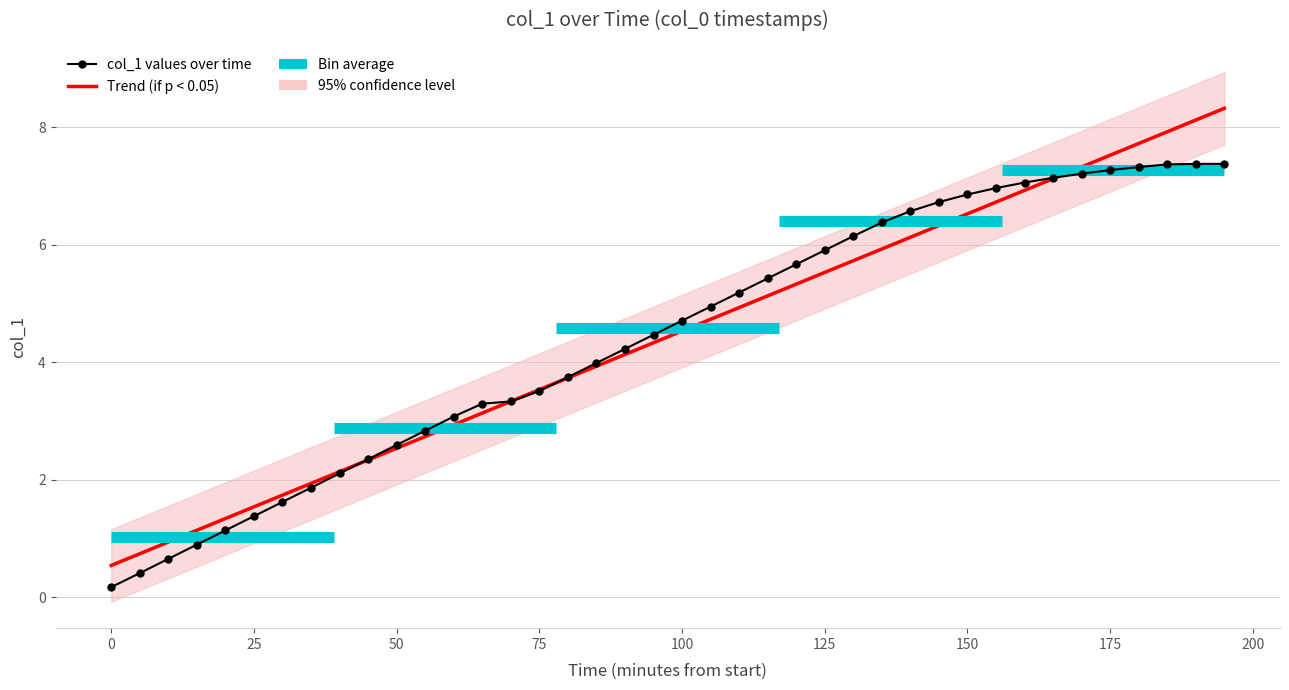

Is the value of col_1 at 19 greater than the value of col_0 at 30?

No